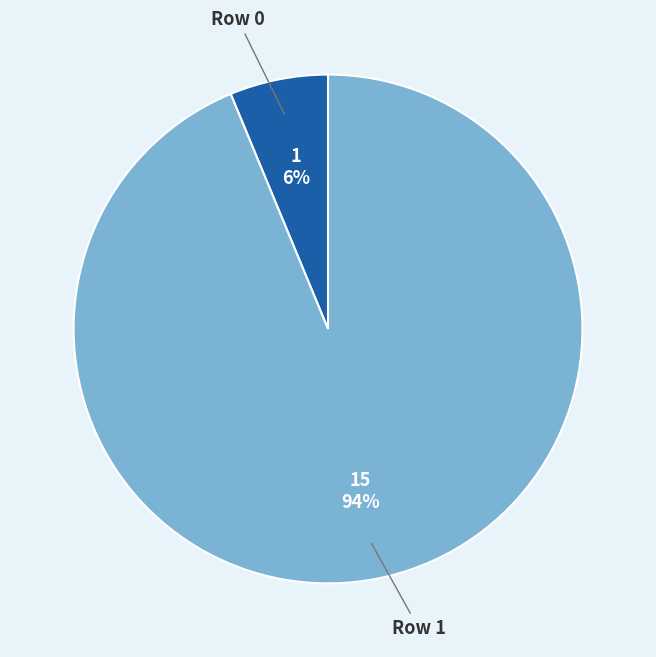

To the nearest percent, what is the average slice percentage?

50%